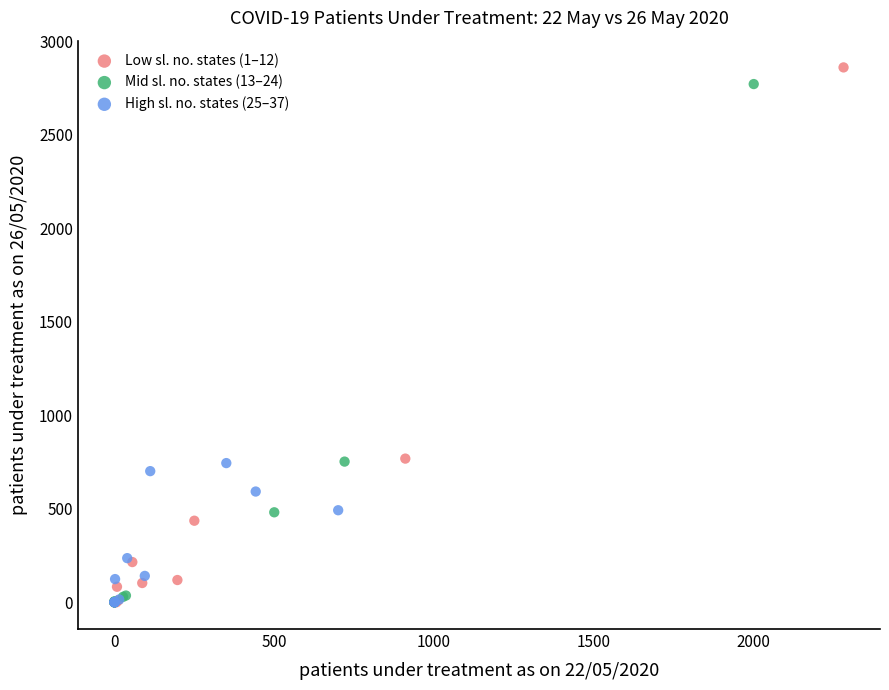

What are all the series names shown in the legend?

Low sl. no. states (1–12), Mid sl. no. states (13–24), High sl. no. states (25–37)